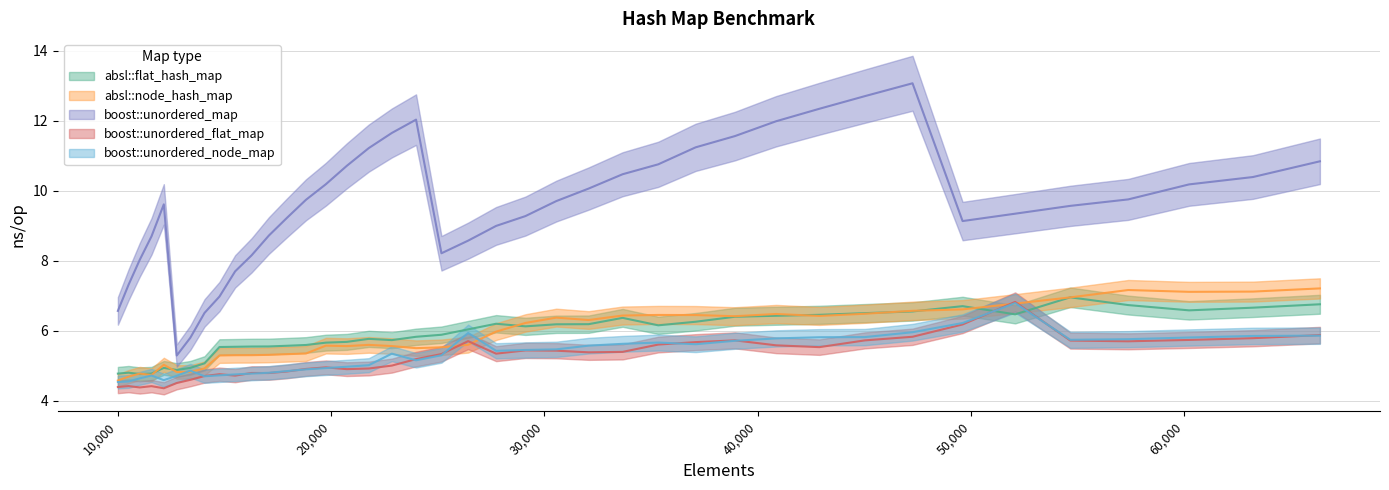

How many lines are shown in the chart?

5